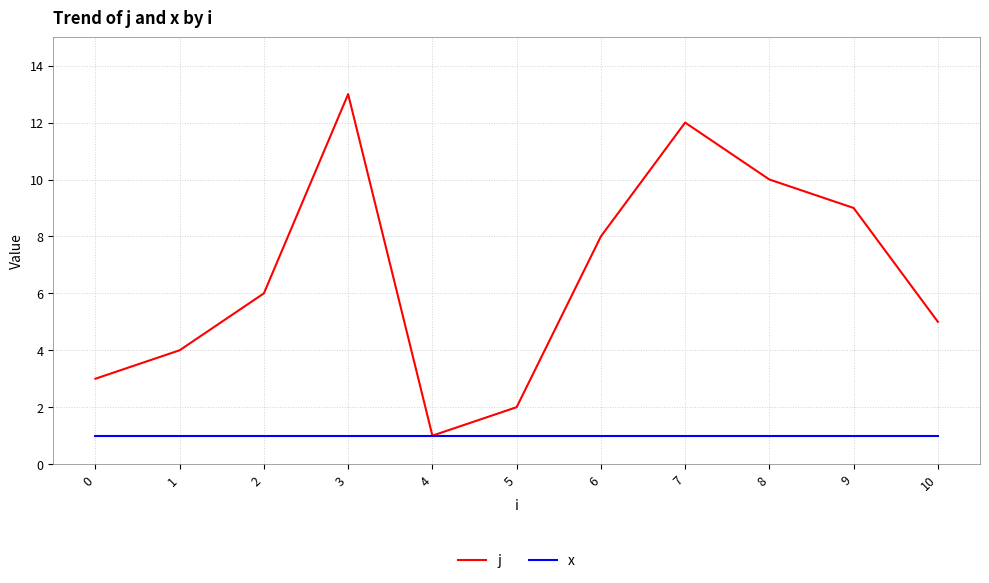

What is the maximum value for j?

13